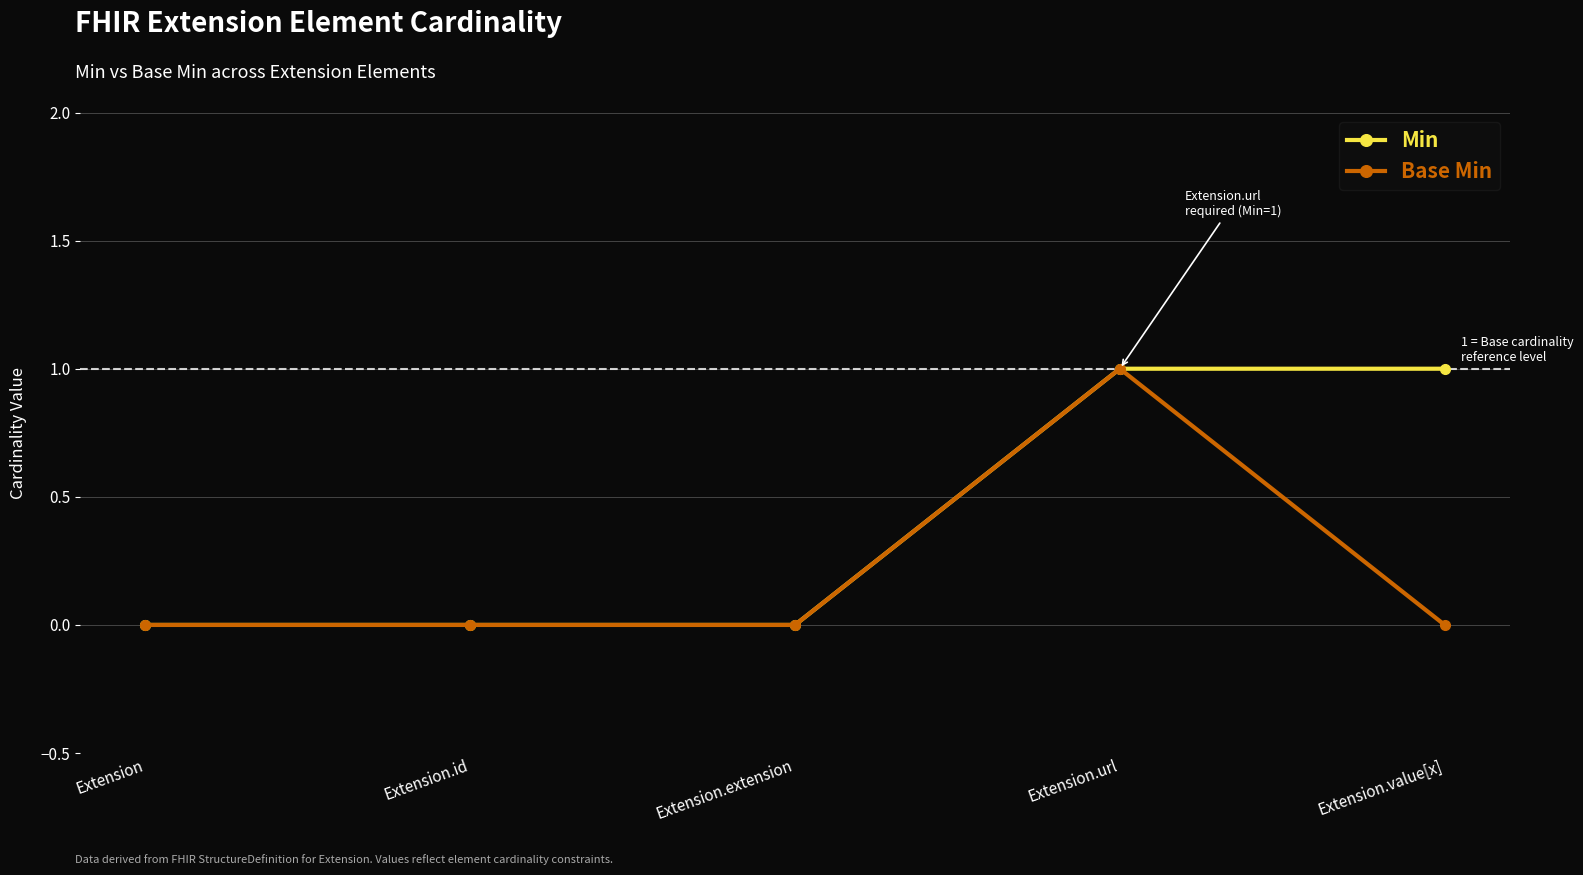

True or false: Base Min has more than 0 points higher than both neighbors.

True